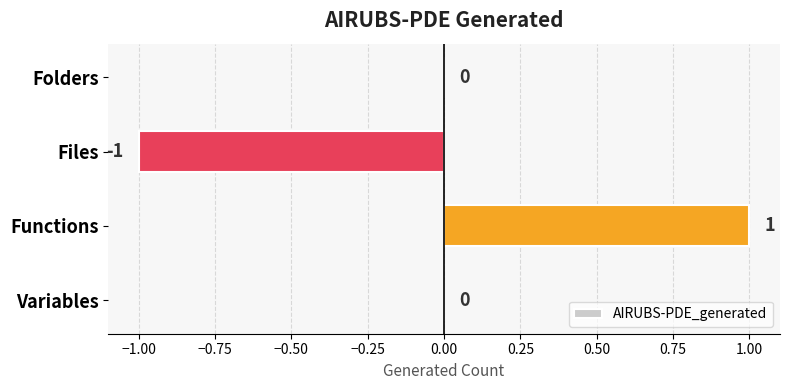

How many data points does each series have?

4